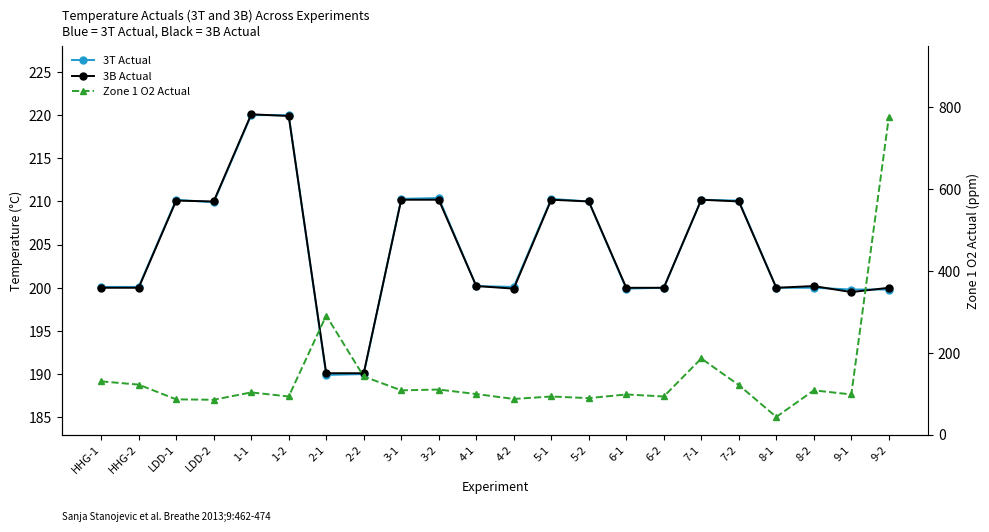

Where is 3T Actual nearest to the value 204?

4-1